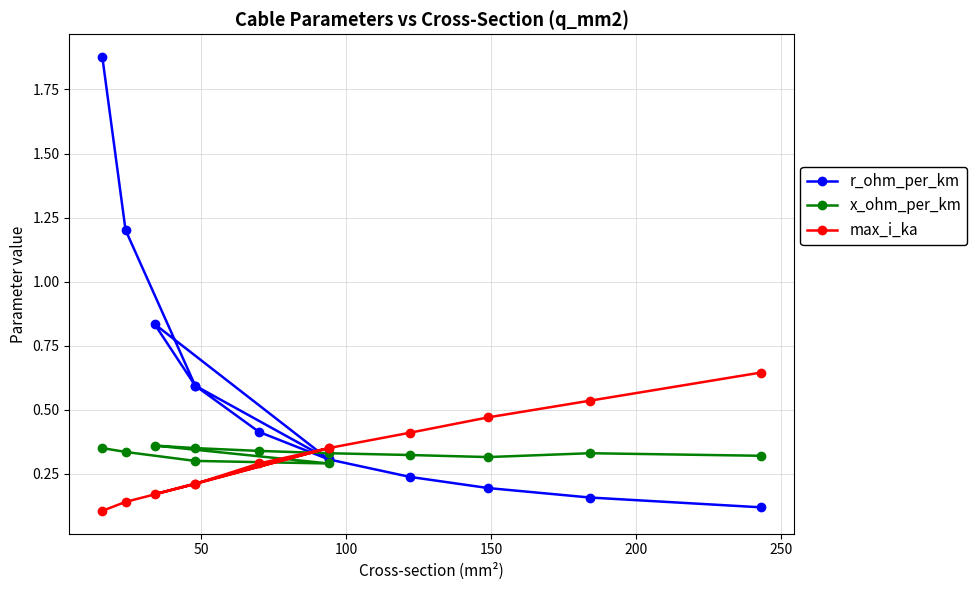

At how many categories does at least one series exceed 0?

12